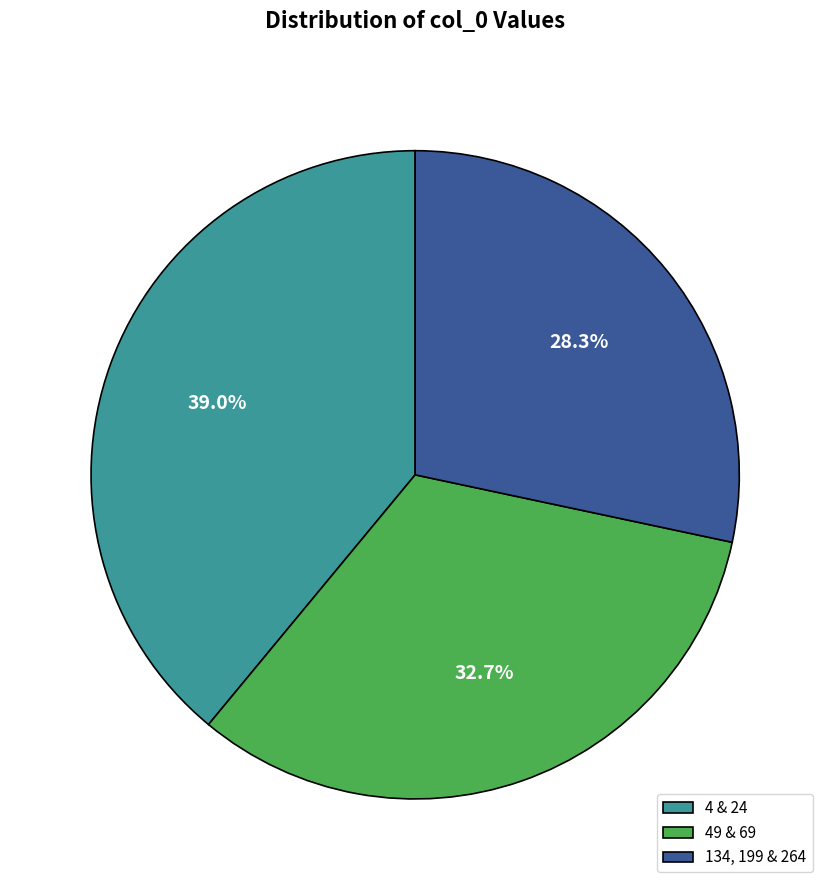

Rank the categories by value from lowest to highest.

134, 199 & 264, 49 & 69, 4 & 24